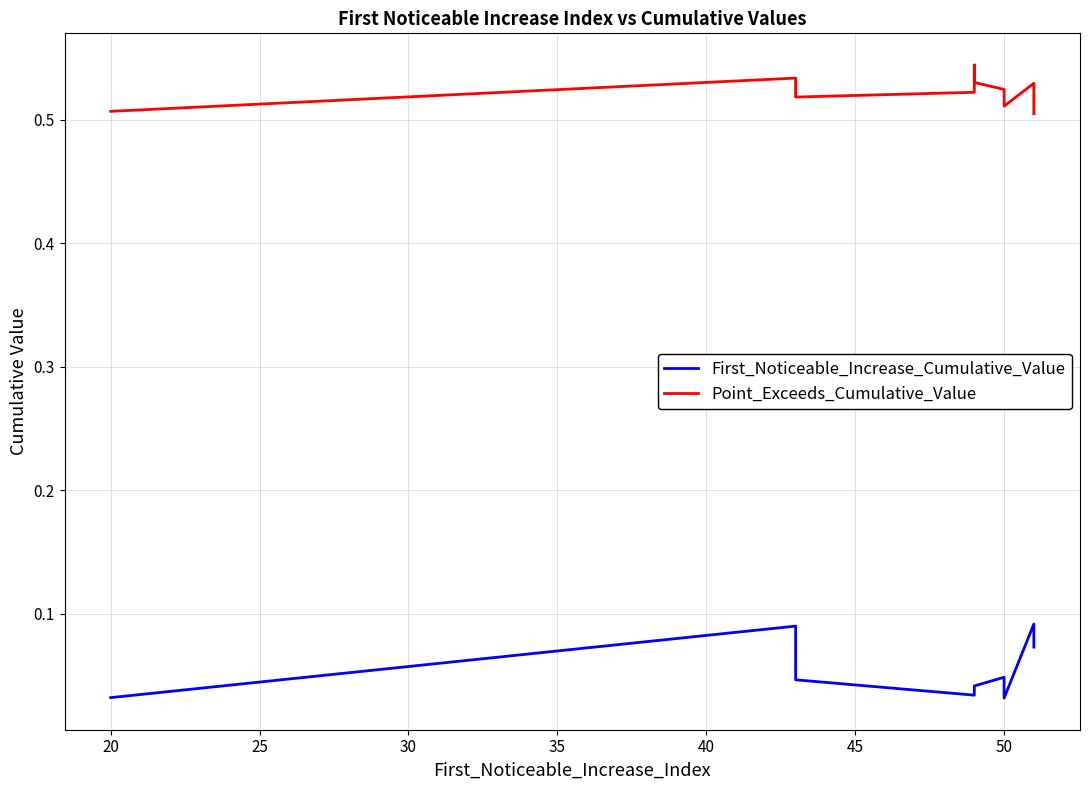

Count the number of data series in this chart.

2